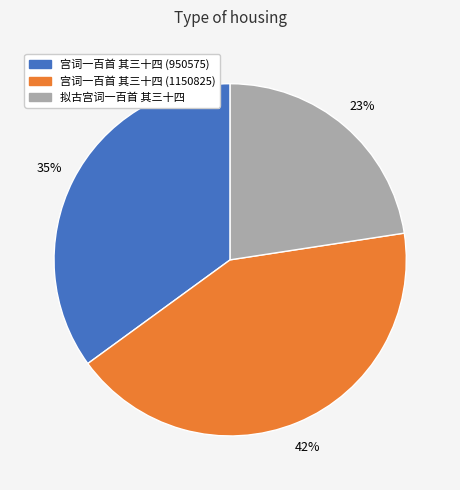

Is 拟古宫词一百首 其三十四 the majority of the pie?

No